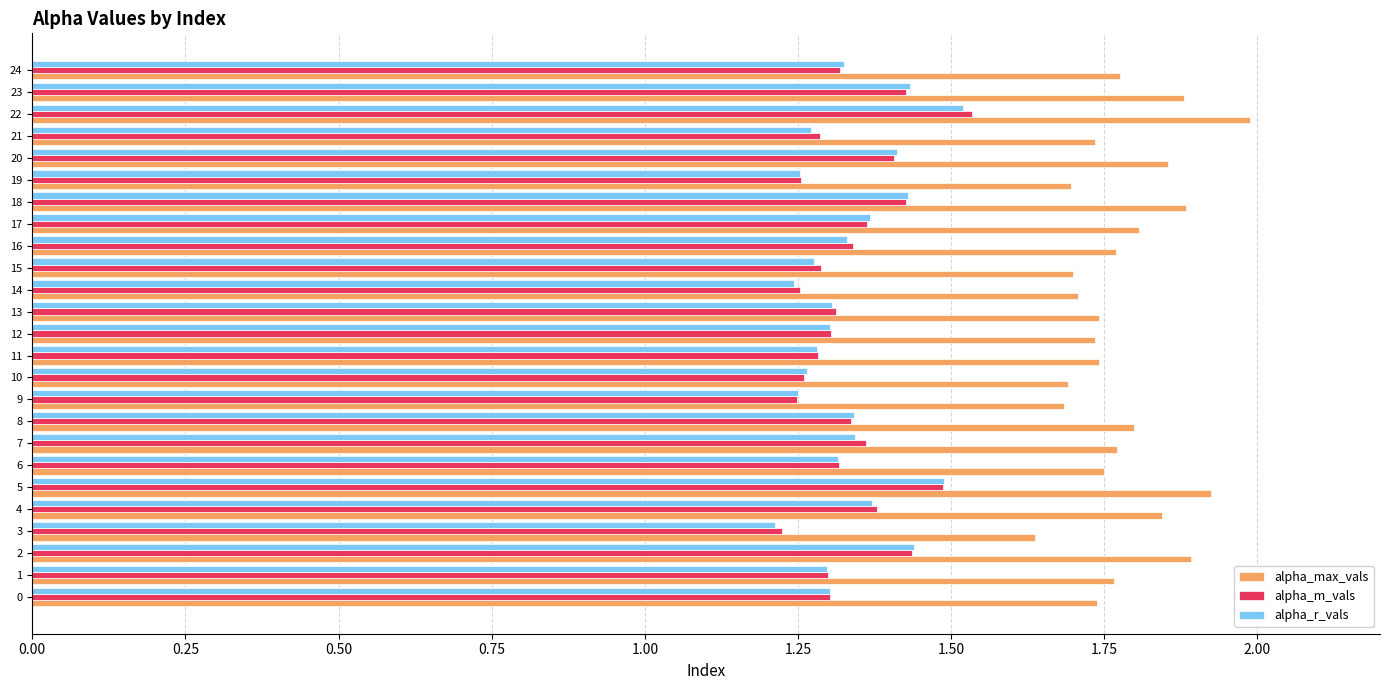

Where is alpha_max_vals nearest to the value 1?

3